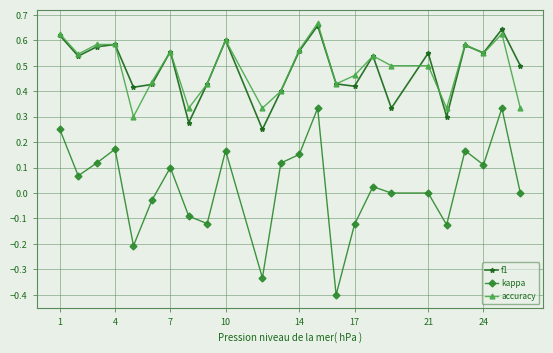

True or false: kappa and f1 intersect in this chart.

False